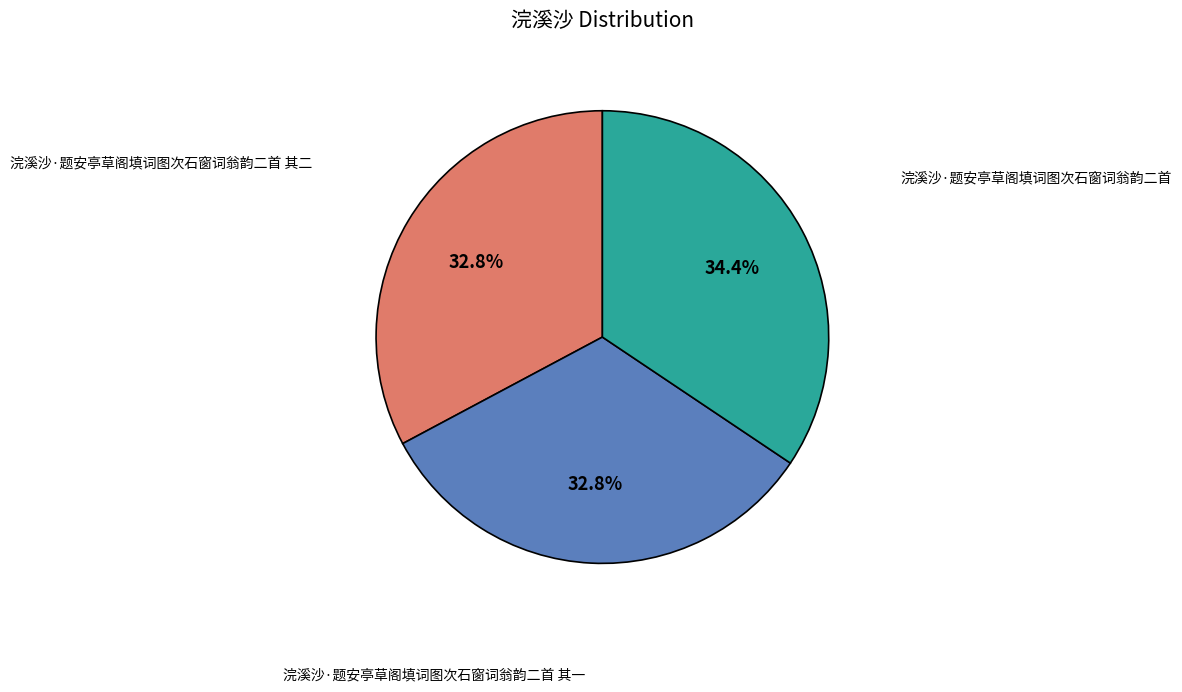

Is there a majority slice in this chart?

No